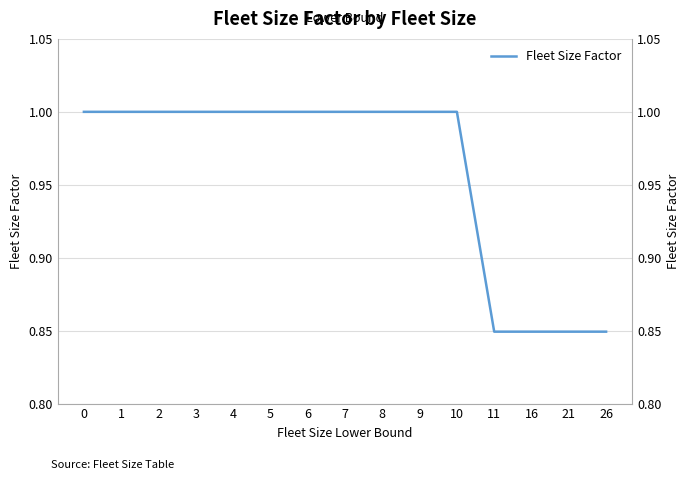

Which has a higher value, 26 or 8?

8